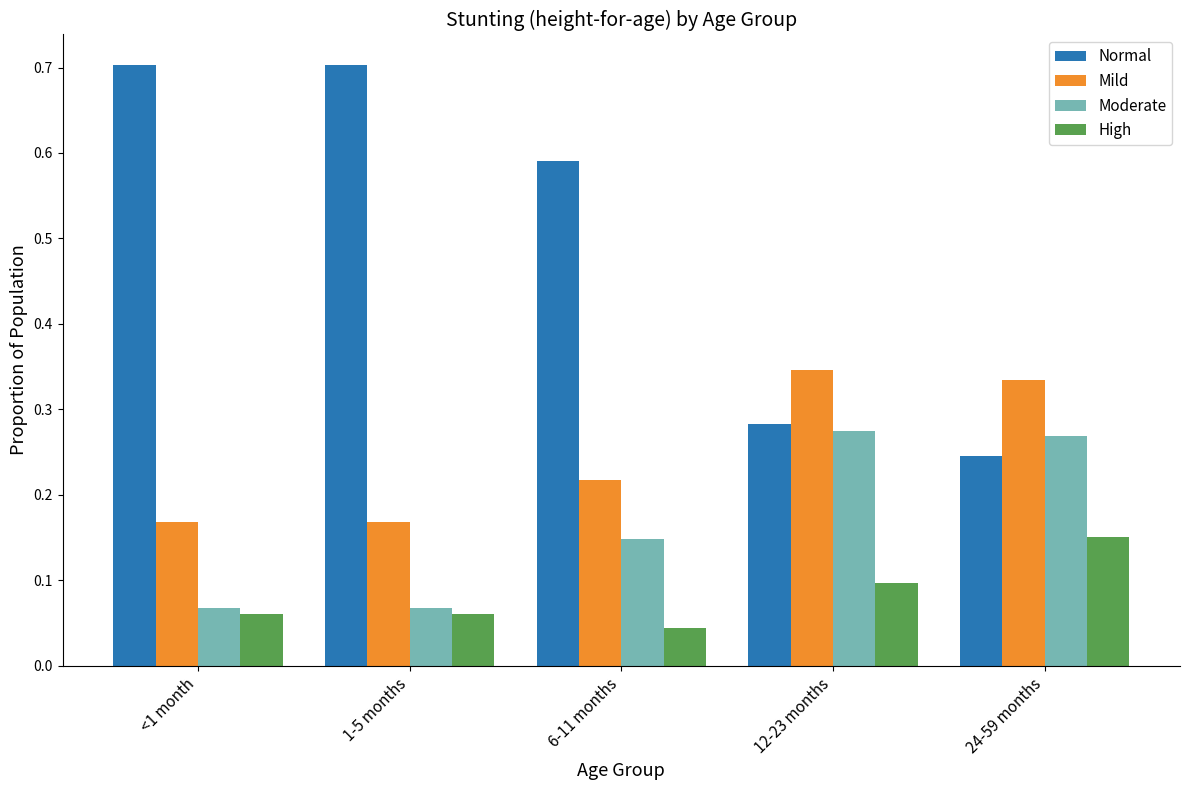

Is it true that High equals 0.0 at 1-5 months?

False